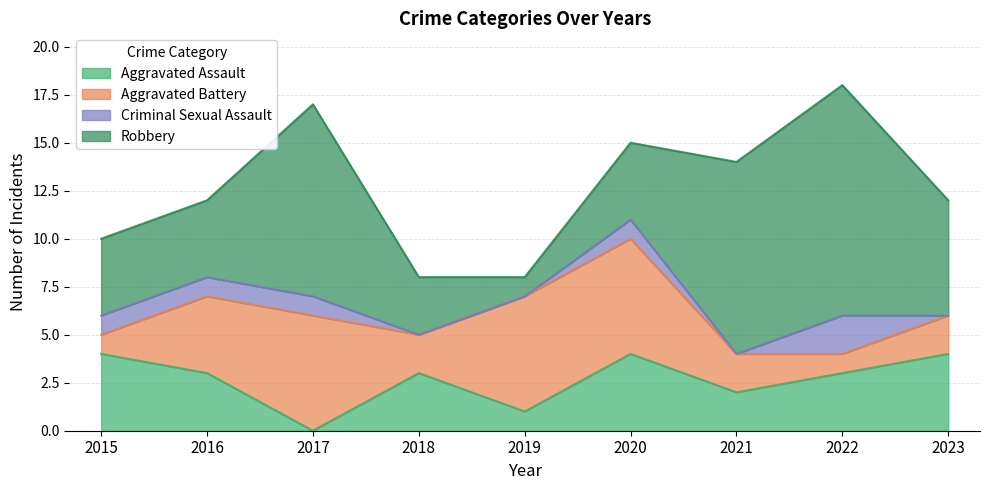

True or false: Criminal Sexual Assault has more than 1 interior local peaks.

True